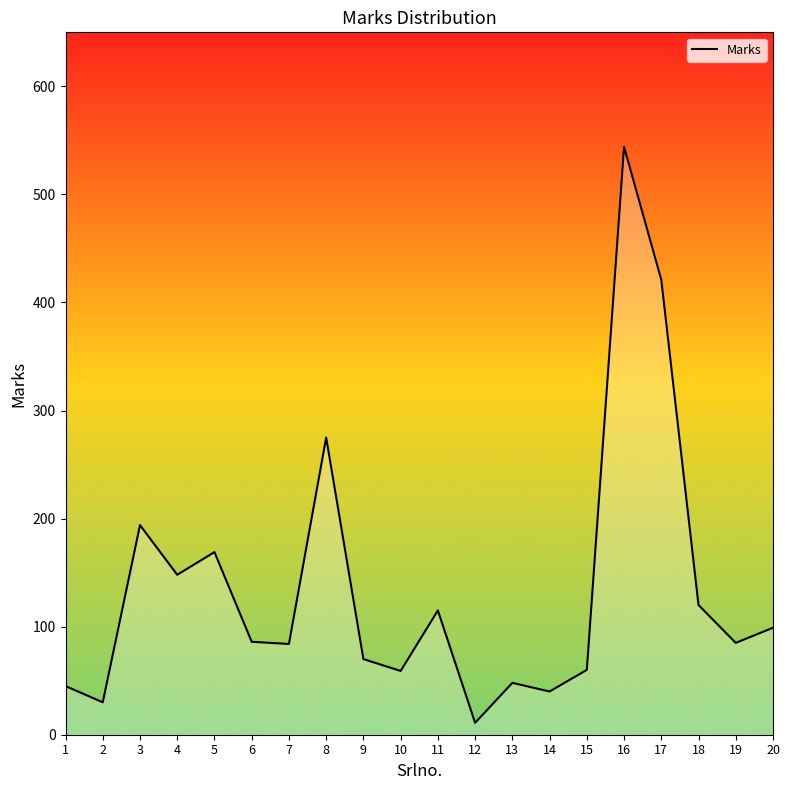

Is it true that the value at 10 is 59?

True